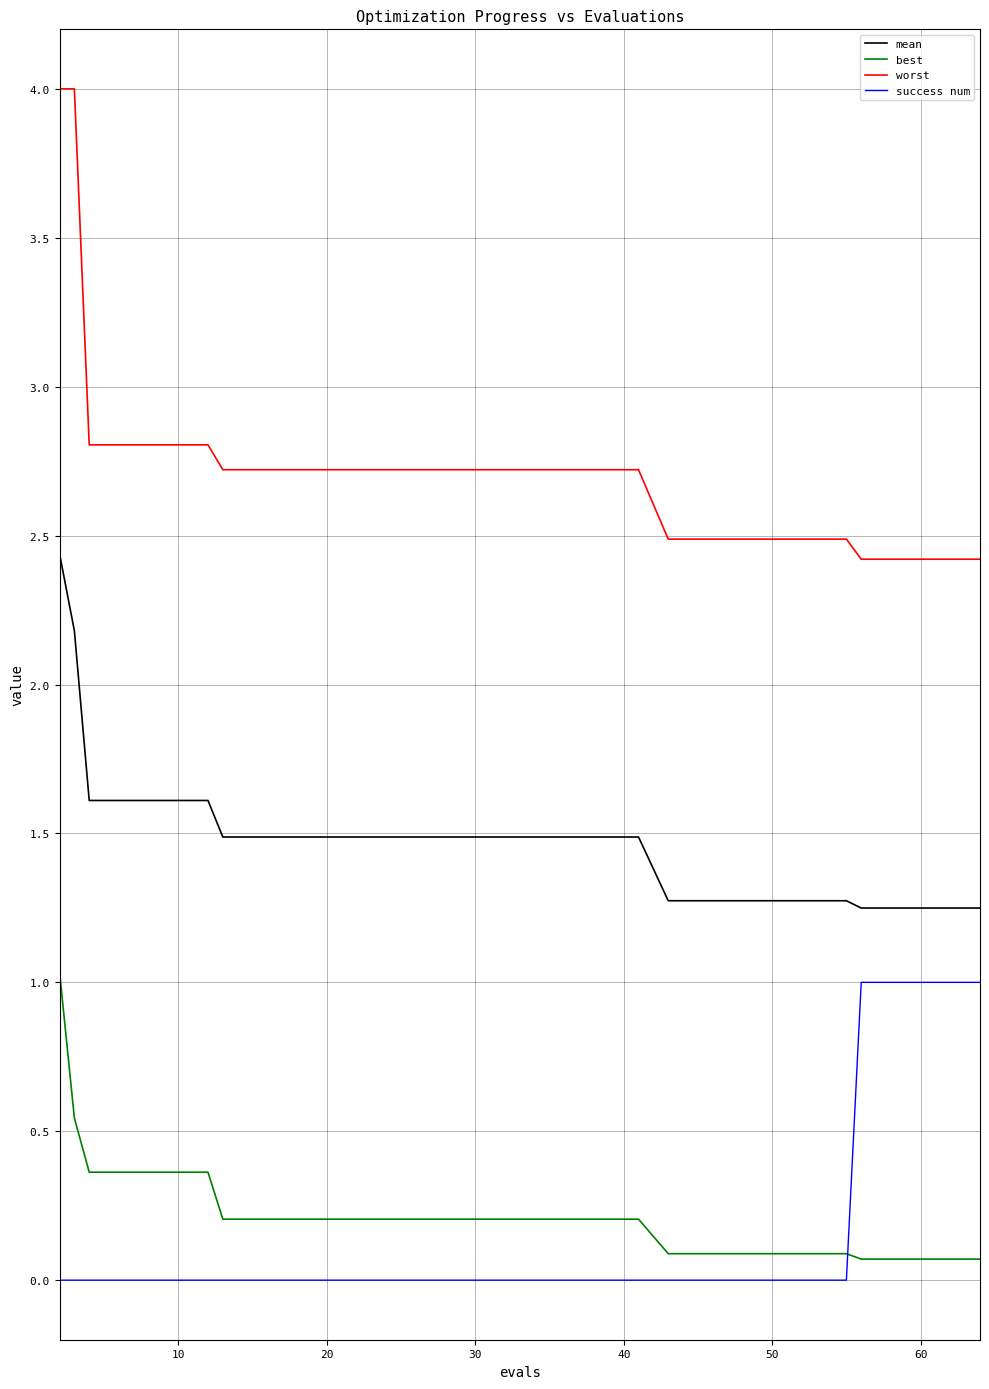

At how many categories does at least one series exceed 1?

20